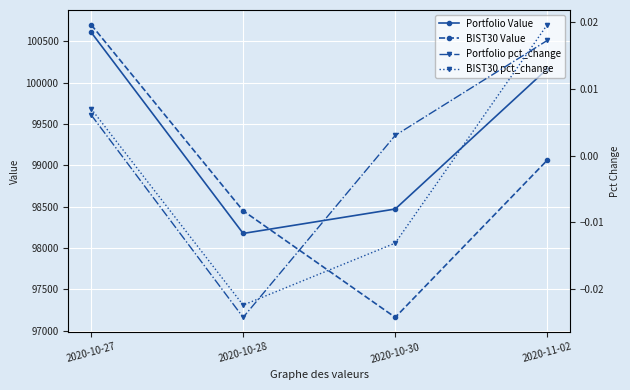

Does the chart have visible grid lines?

Yes